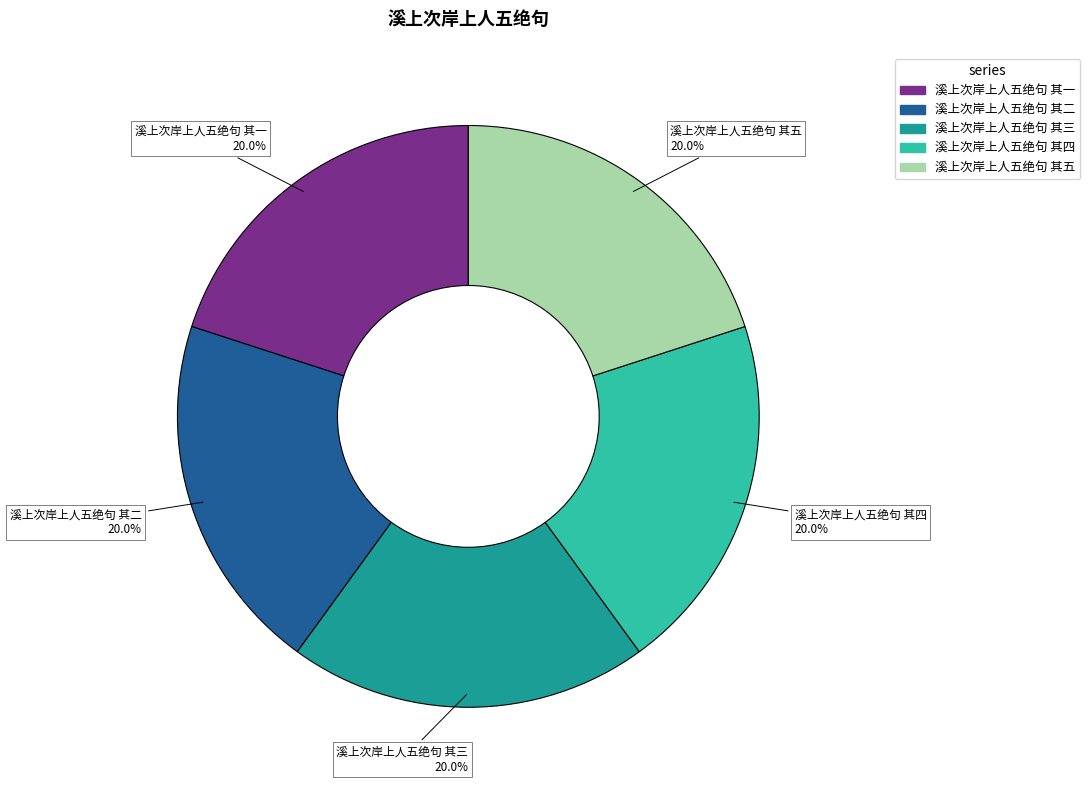

What is the ratio of the value at 溪上次岸上人五绝句 其一 to the value at 溪上次岸上人五绝句 其三?

1.0